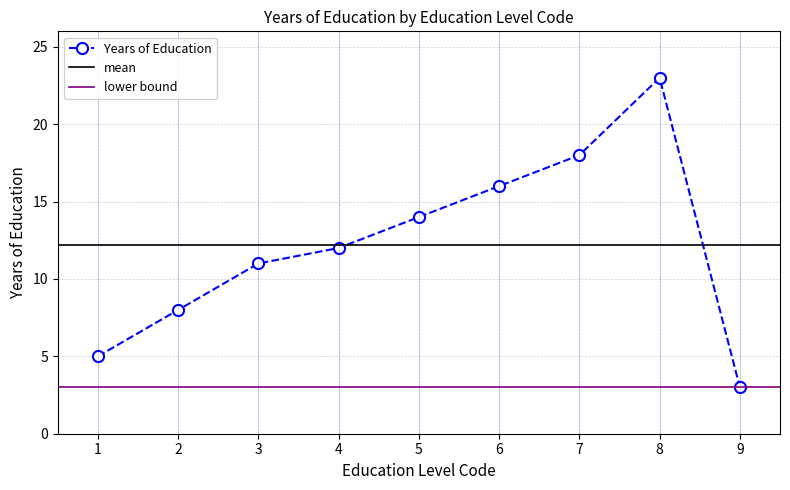

What is the sum of the values at 8 and 7?

41